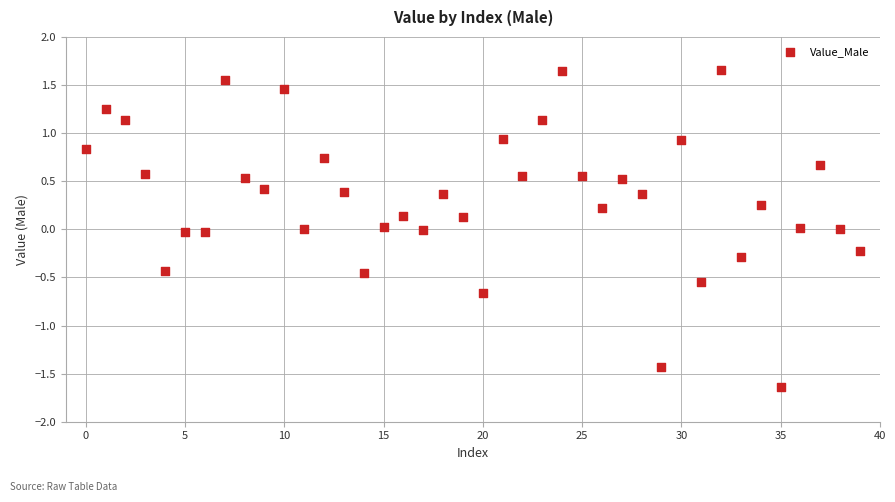

What is the range of Y values (max minus min)?

3.3